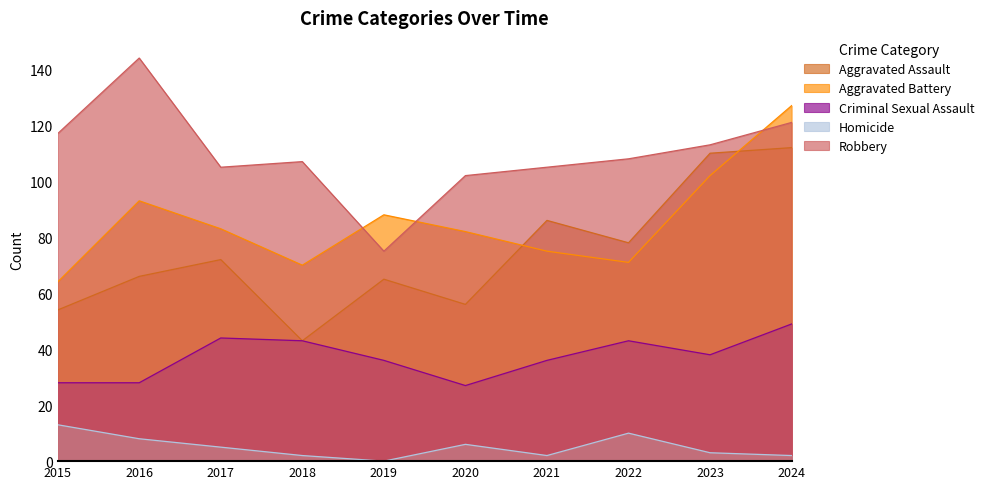

What is the average value of the Criminal Sexual Assault series?

37